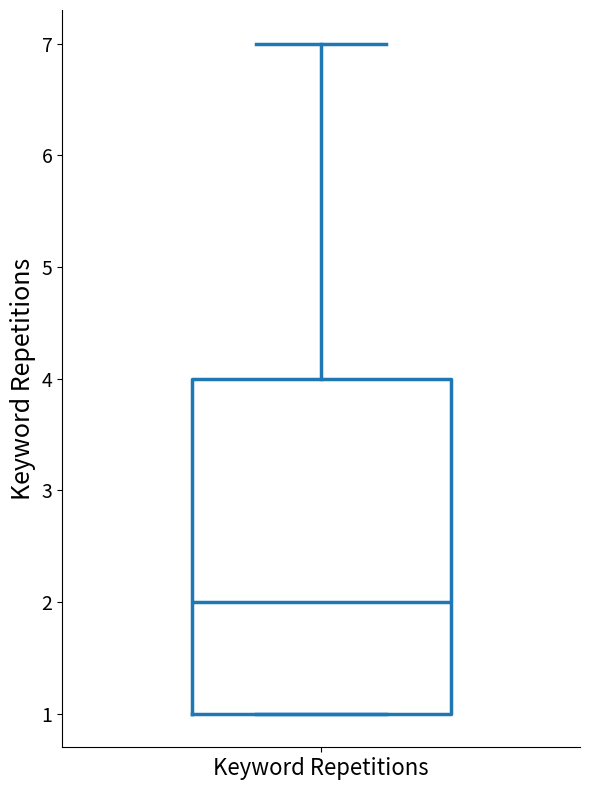

Transcribe this box plot: give where the median line is, the range the box spans, and where the two whiskers end, as read against the y-axis. The values are not printed on the chart, so give them approximately, as read against the axis.

median 2, box 1 to 4, whiskers 1 to 7